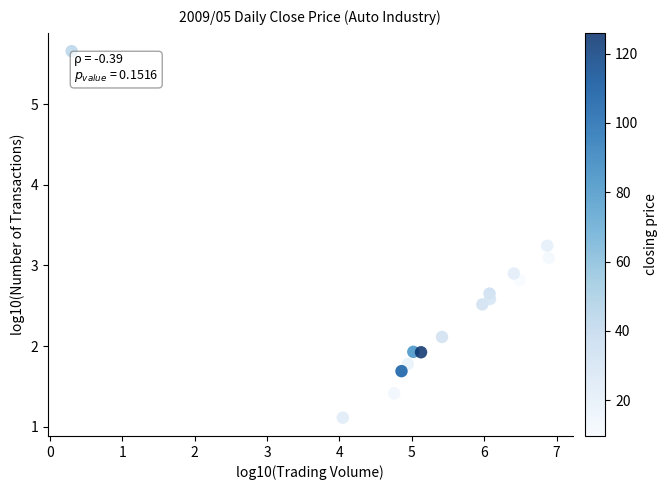

What is the range of Y values (max minus min)?

4.5